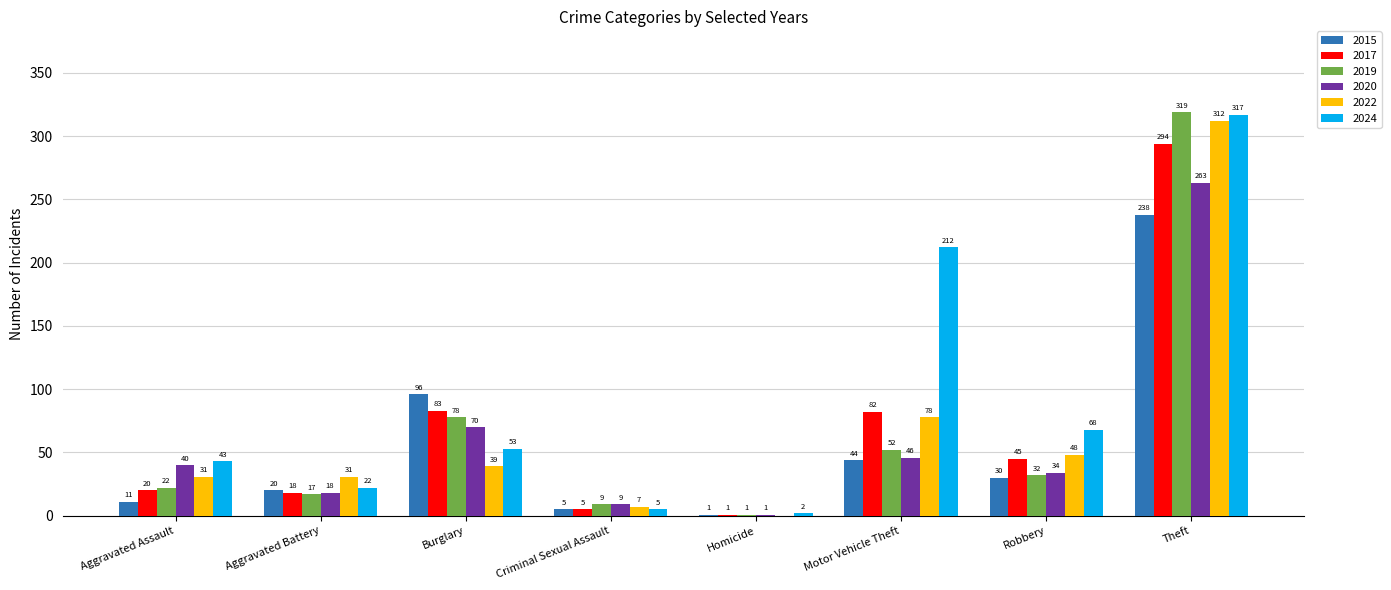

What is the sum of the 2017 values at Aggravated Battery and Aggravated Assault?

38